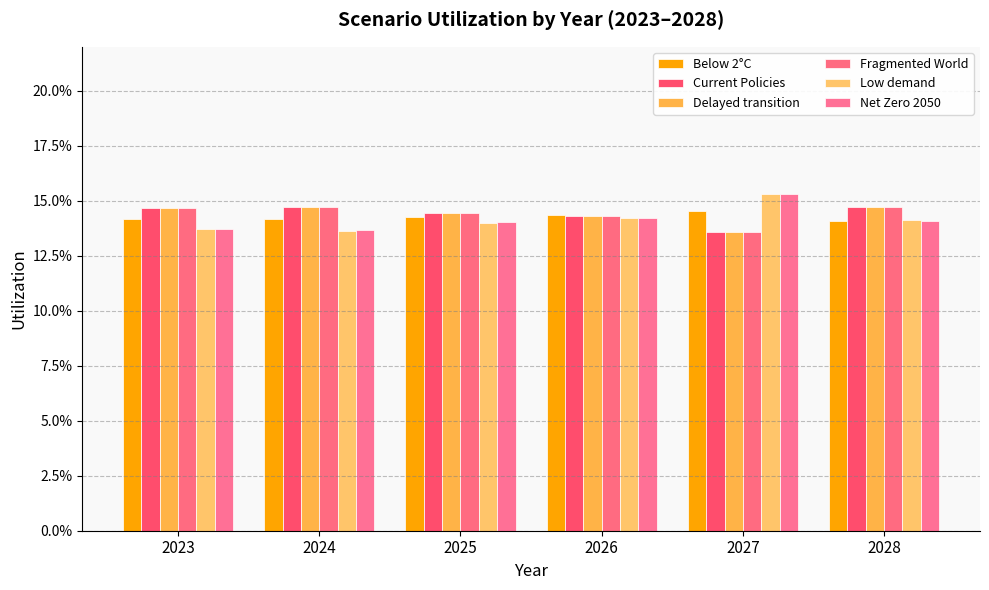

True or false: Delayed transition has a value of 0.1 at 2026.

True